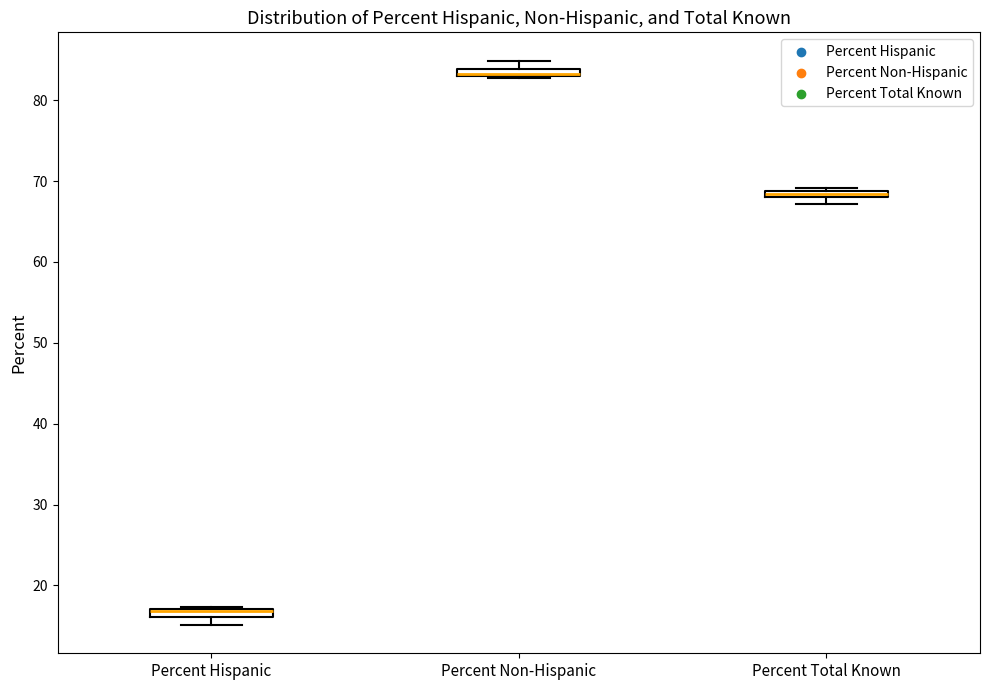

Where does the upper whisker of the box for Percent Non-Hispanic end on the y-axis? The values are not printed on the chart, so give them approximately, as read against the axis.

85